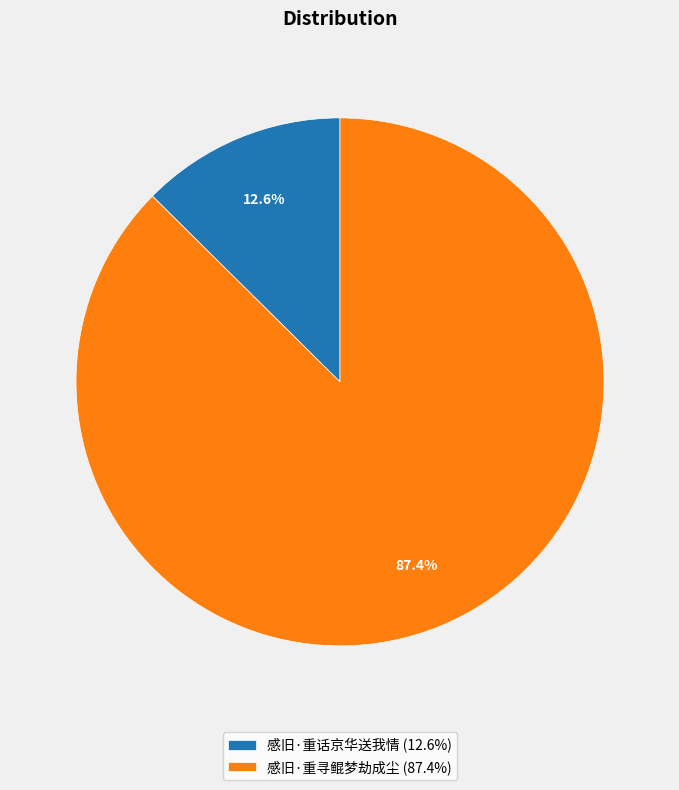

True or false: 感旧·重话京华送我情 accounts for 13% of the total.

True